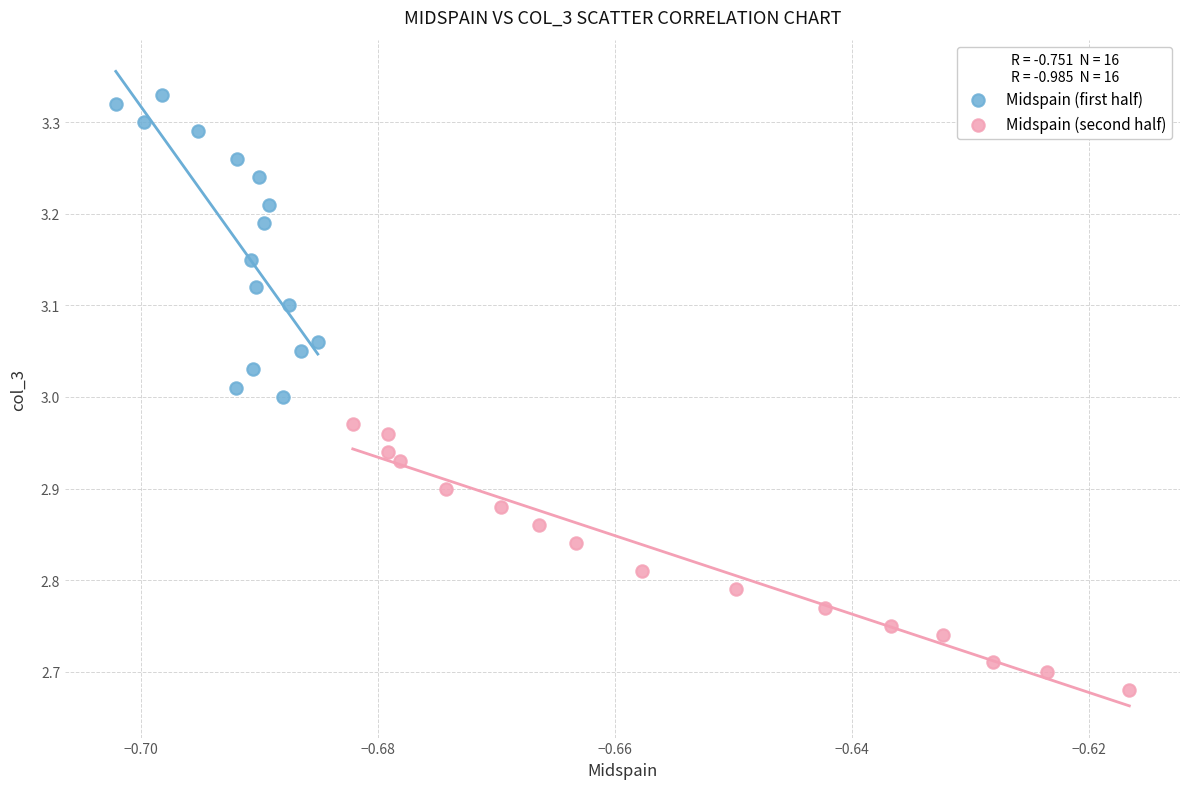

Which series contains the highest Y value?

Midspain (first half)